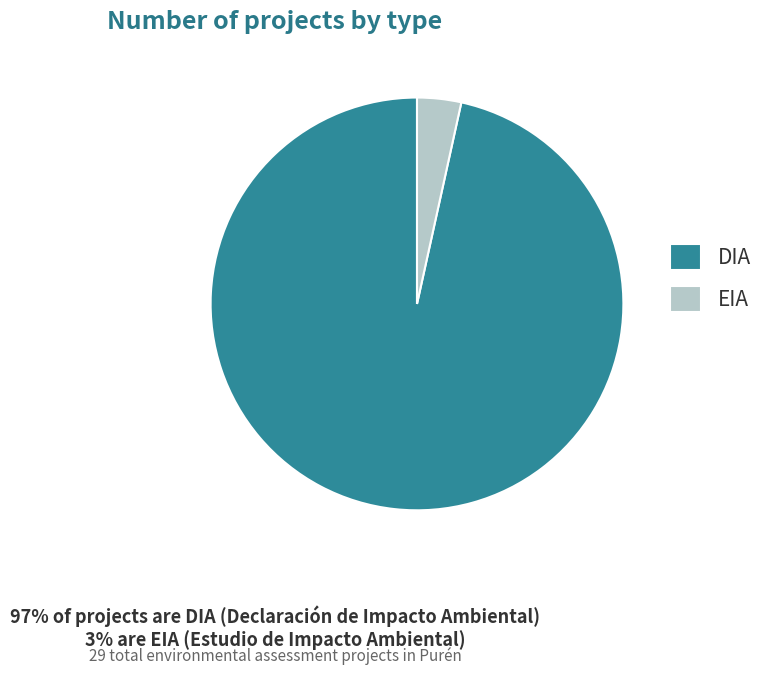

Which slice is the smallest?

EIA